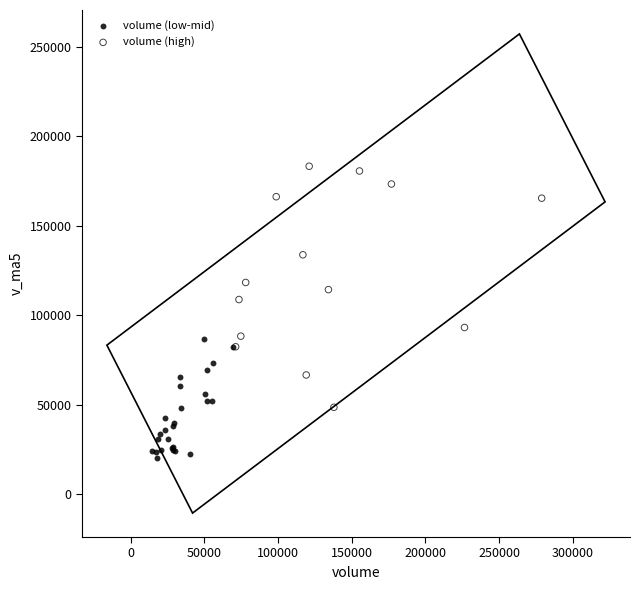

Which series reaches the maximum Y coordinate?

volume (high)